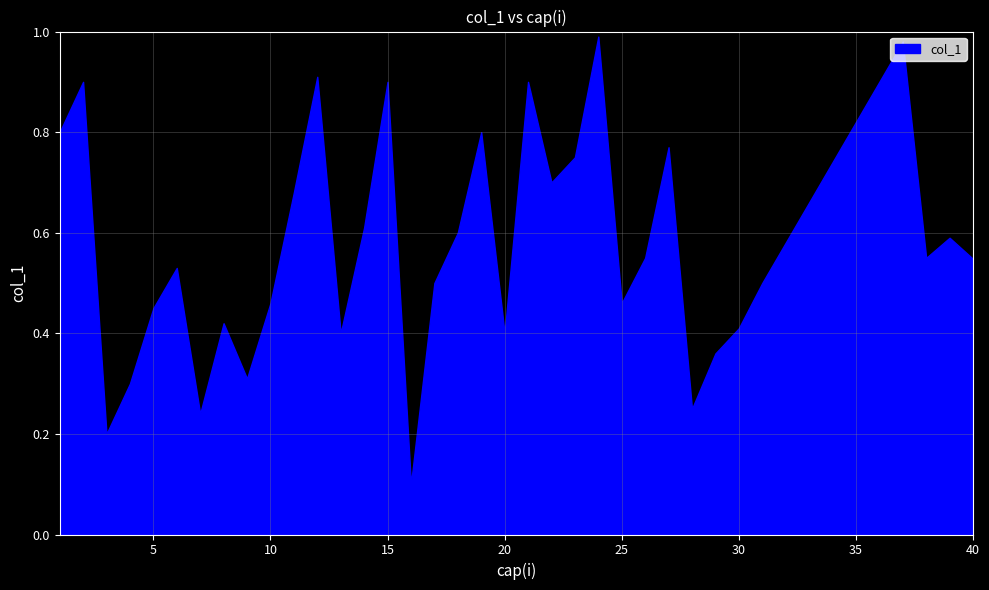

True or false: the data shows 0.5 at 5.

True